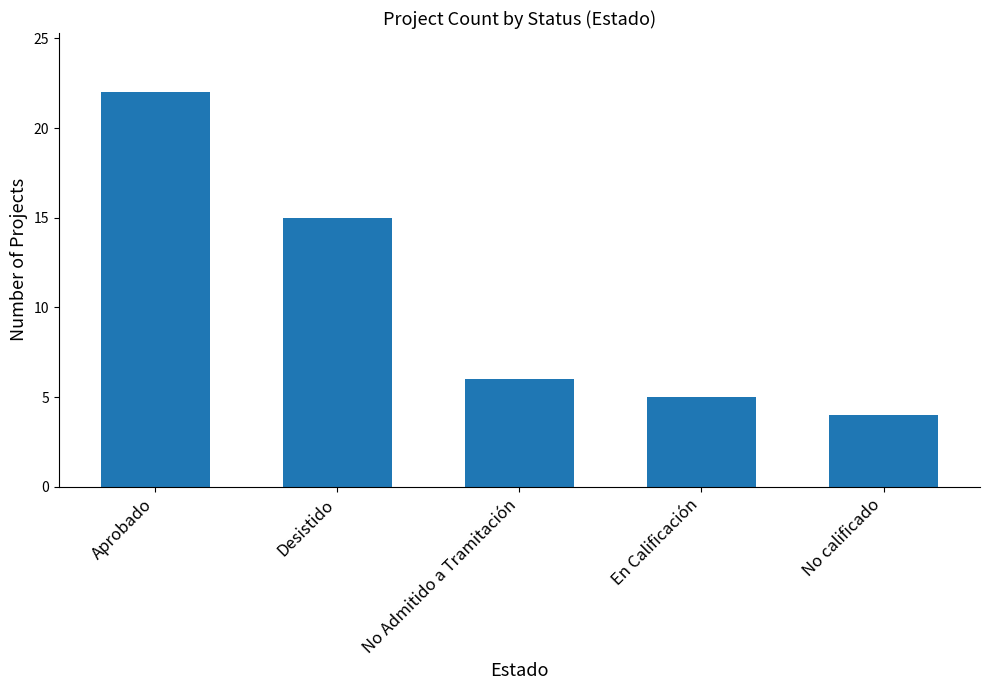

Rank the categories by value from highest to lowest.

Aprobado, Desistido, No Admitido a Tramitación, En Calificación, No calificado